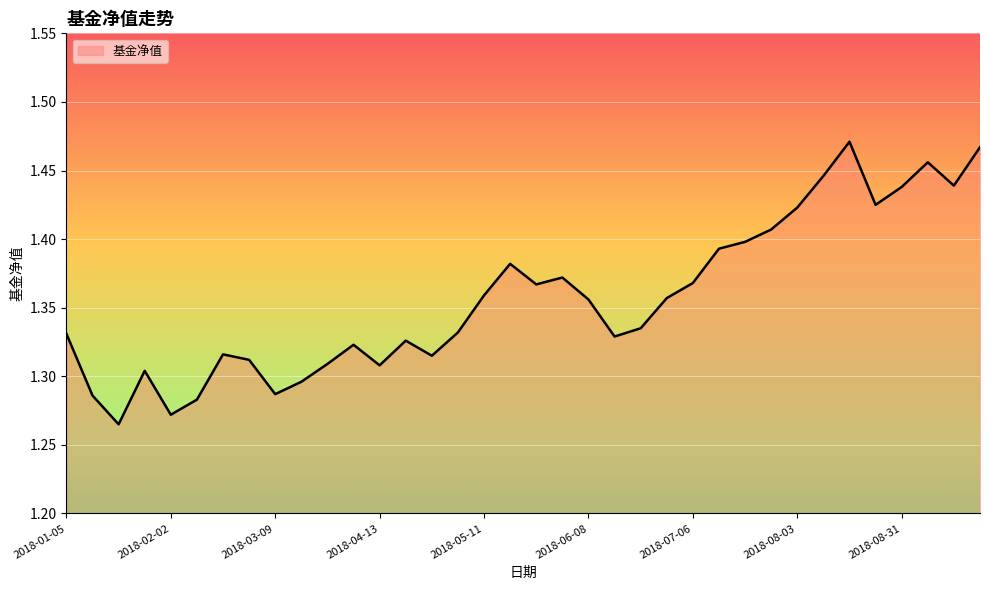

What is the value of the 24th point from the left?

1.4